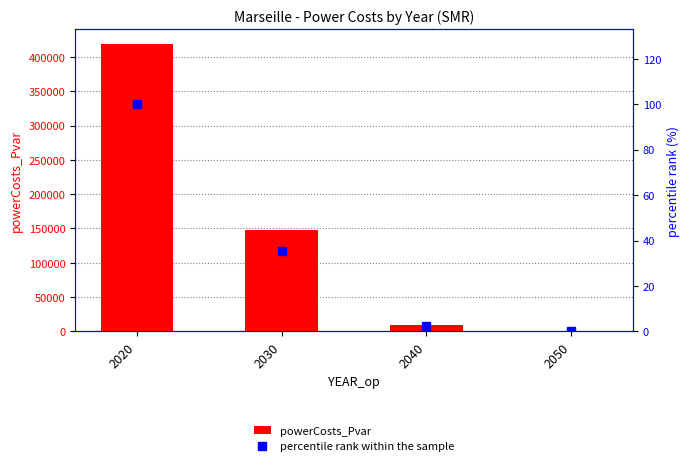

Rank the series by their average value, from lowest to highest.

percentile rank within the sample, powerCosts_Pvar